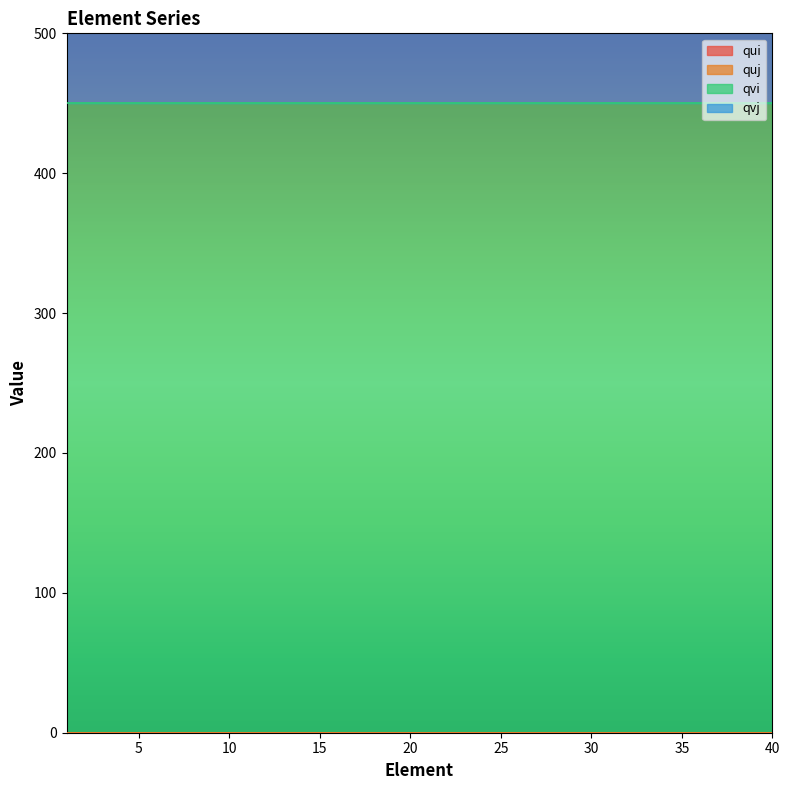

Does the chart display data point markers on the line(s)?

No